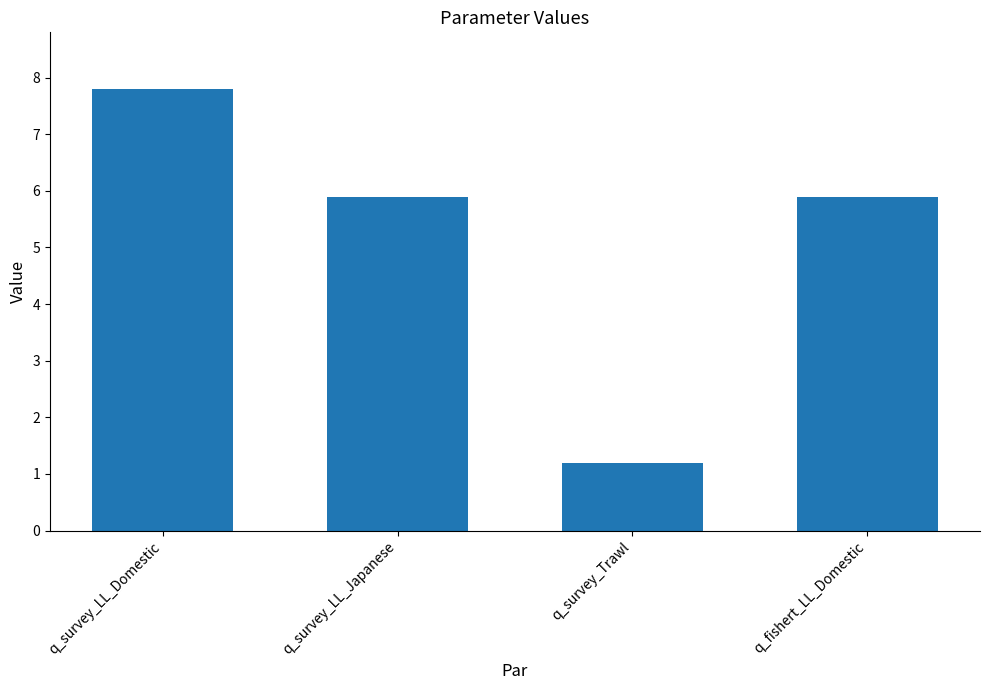

What is the smallest value displayed?

1.2